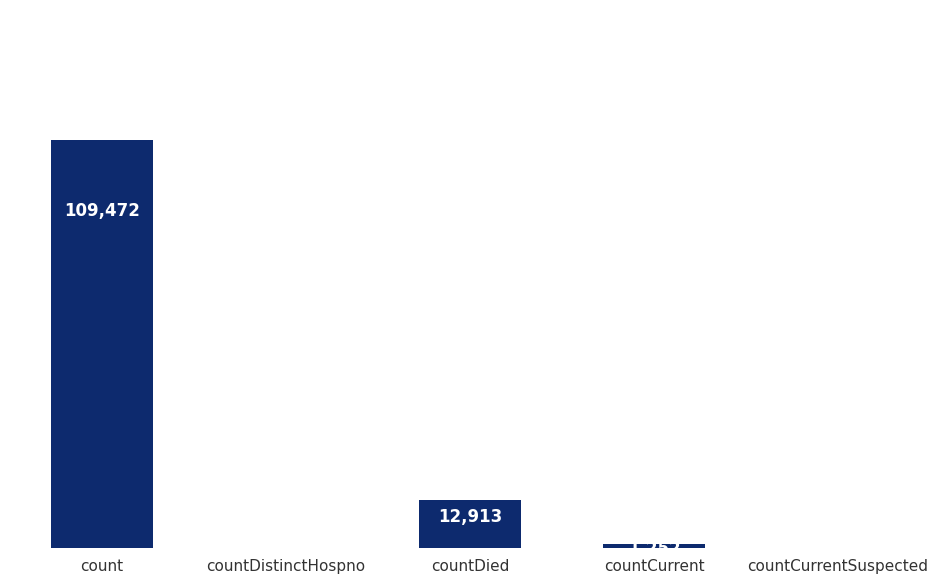

At which category does the chart reach its peak across all series?

count